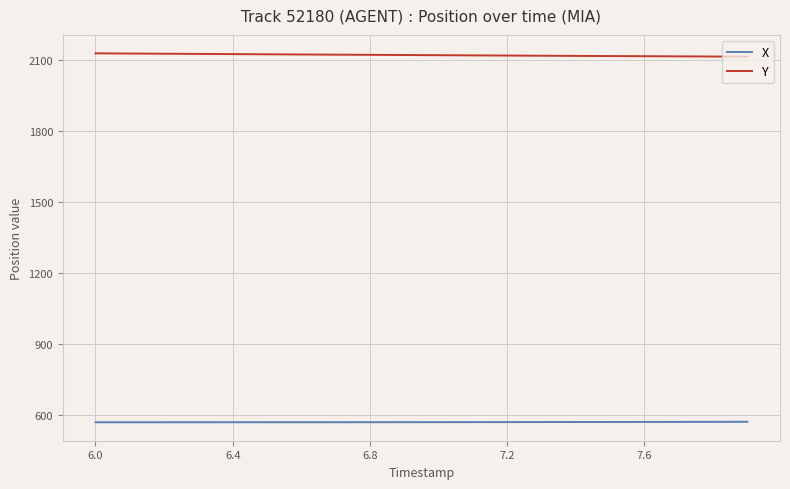

True or false: X and Y cross at least once.

False